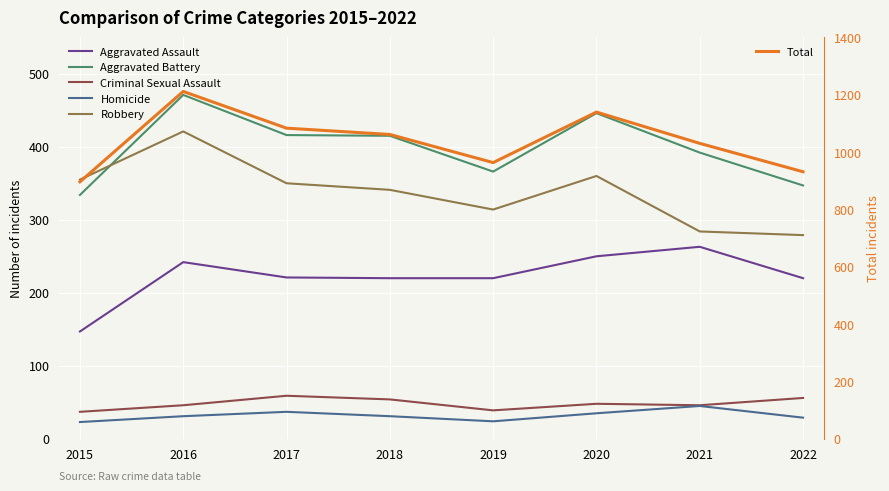

Rank the series by their maximum value, from highest to lowest.

Total, Aggravated Battery, Robbery, Aggravated Assault, Criminal Sexual Assault, Homicide